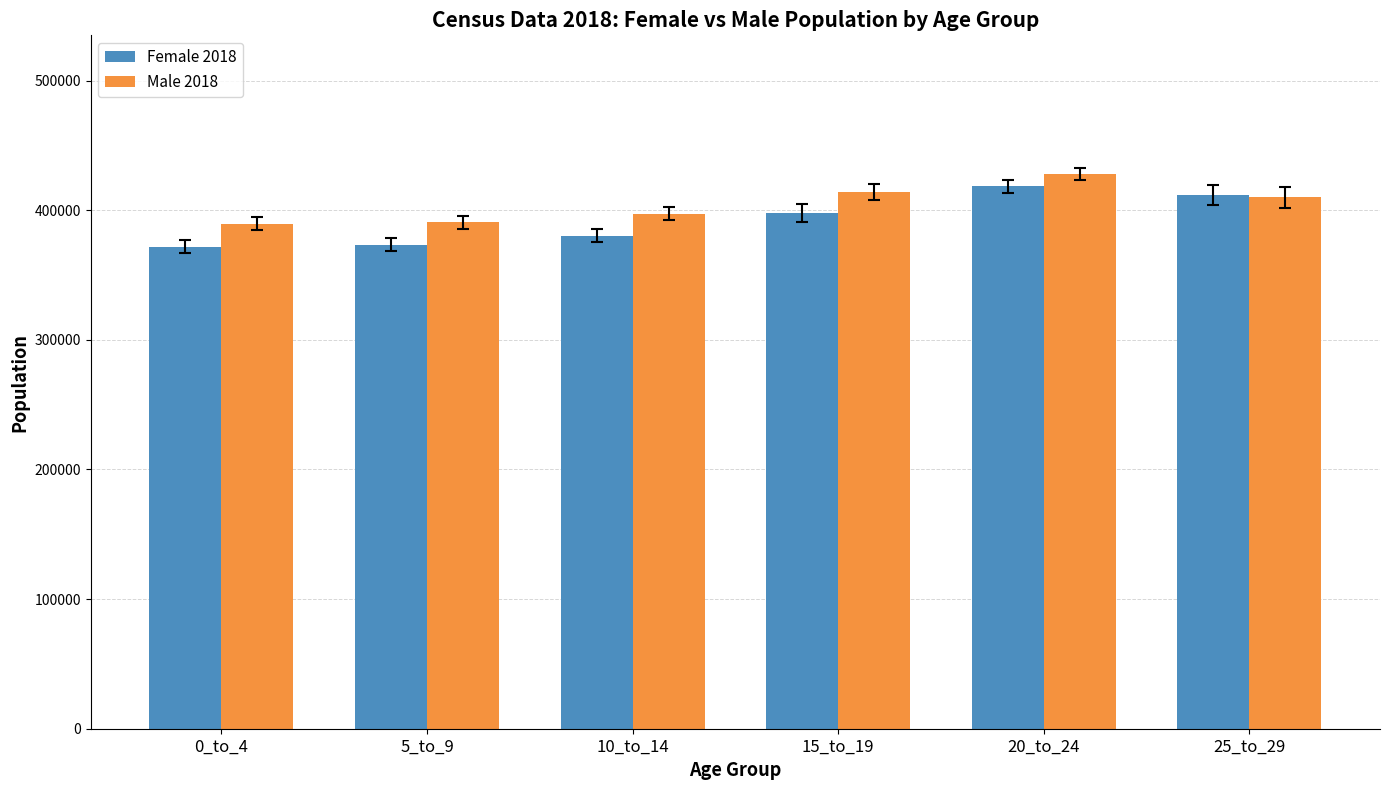

What is the difference between the highest and lowest values at 5_to_9?

17424